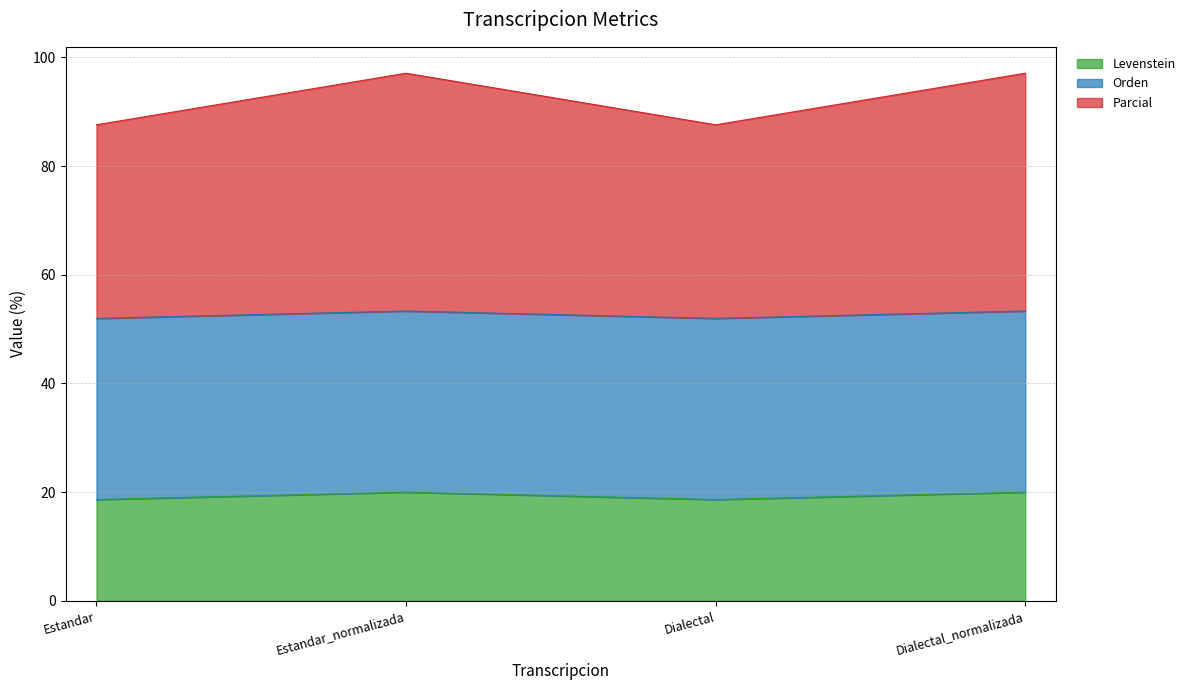

What is the total value across all series at Estandar_normalizada?

97.1